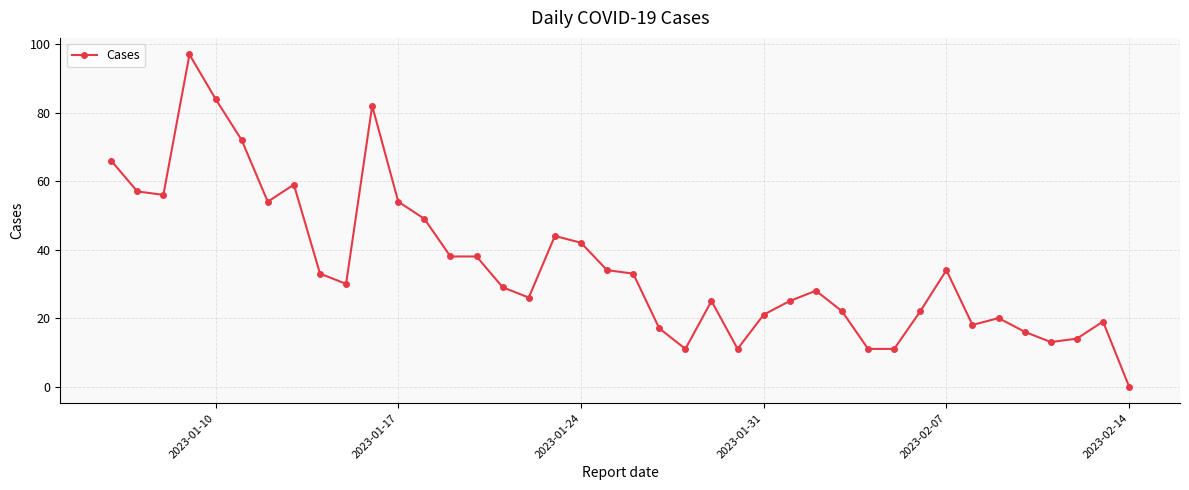

What is the greatest value displayed?

97